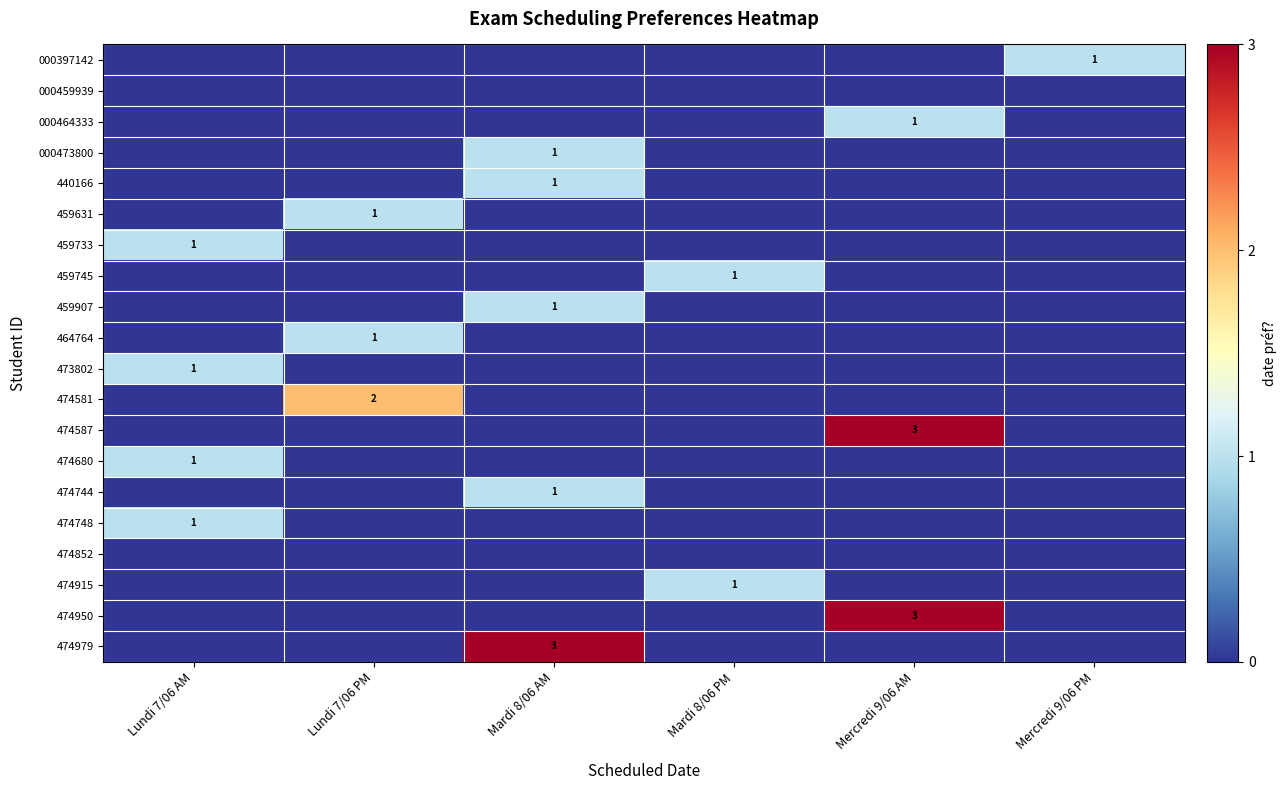

True or false: 440166 has a value of 2 at Mardi 8/06 AM.

False